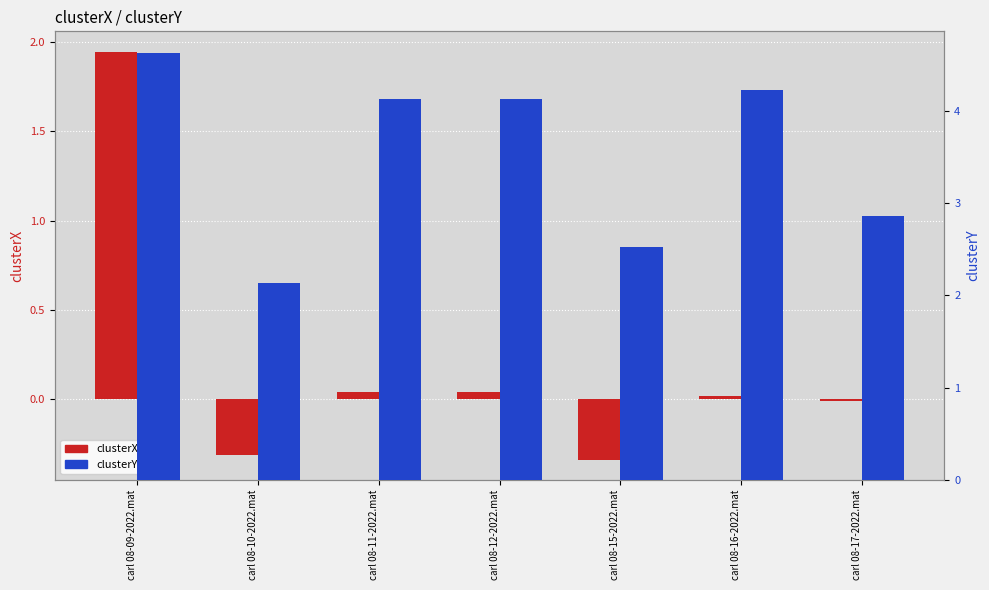

The value of clusterY at carl 08-12-2022.mat is 1.9. True or false?

False